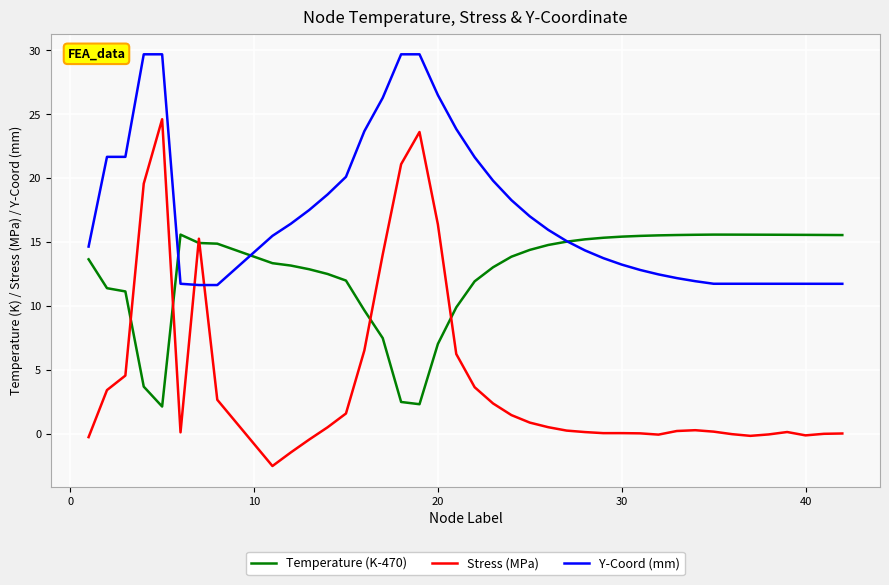

What is the highest value of the Temperature (K-470) series?

15.6